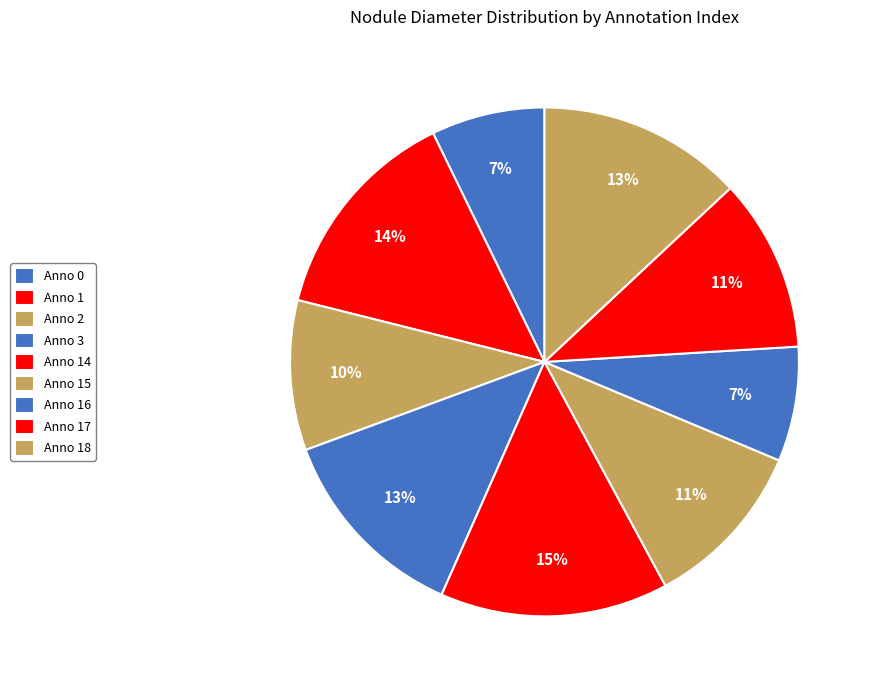

To the nearest percent, what is the average slice percentage?

11%